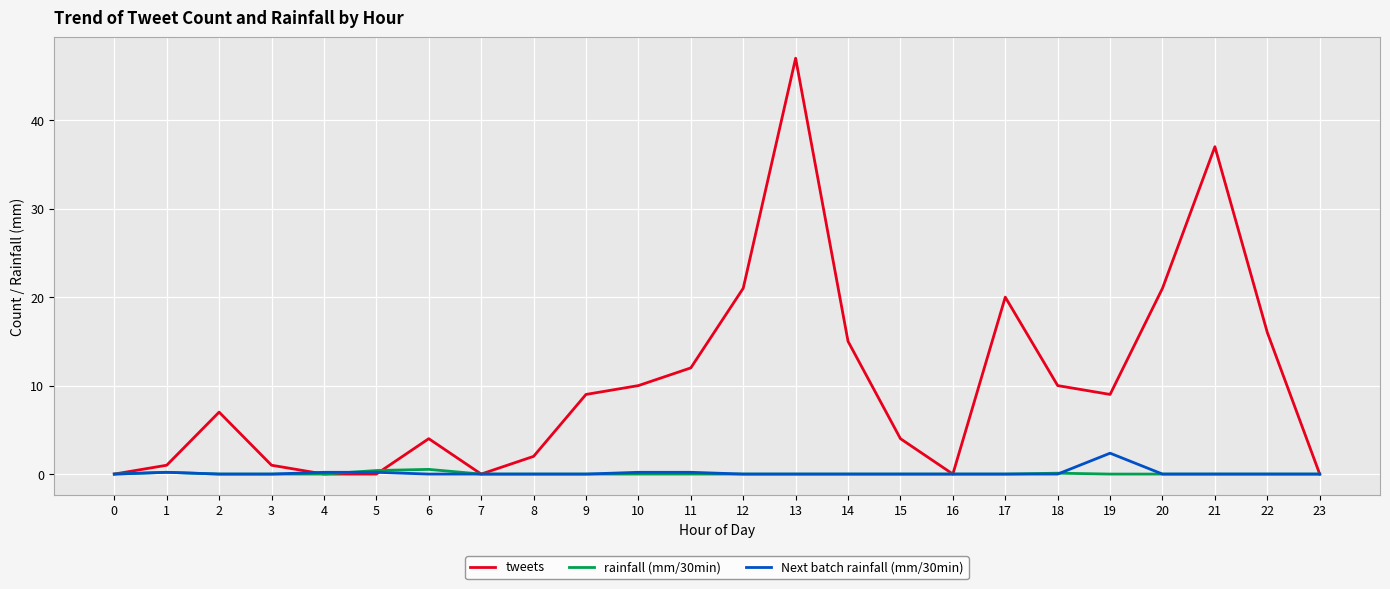

Which category has the highest value across all series?

13